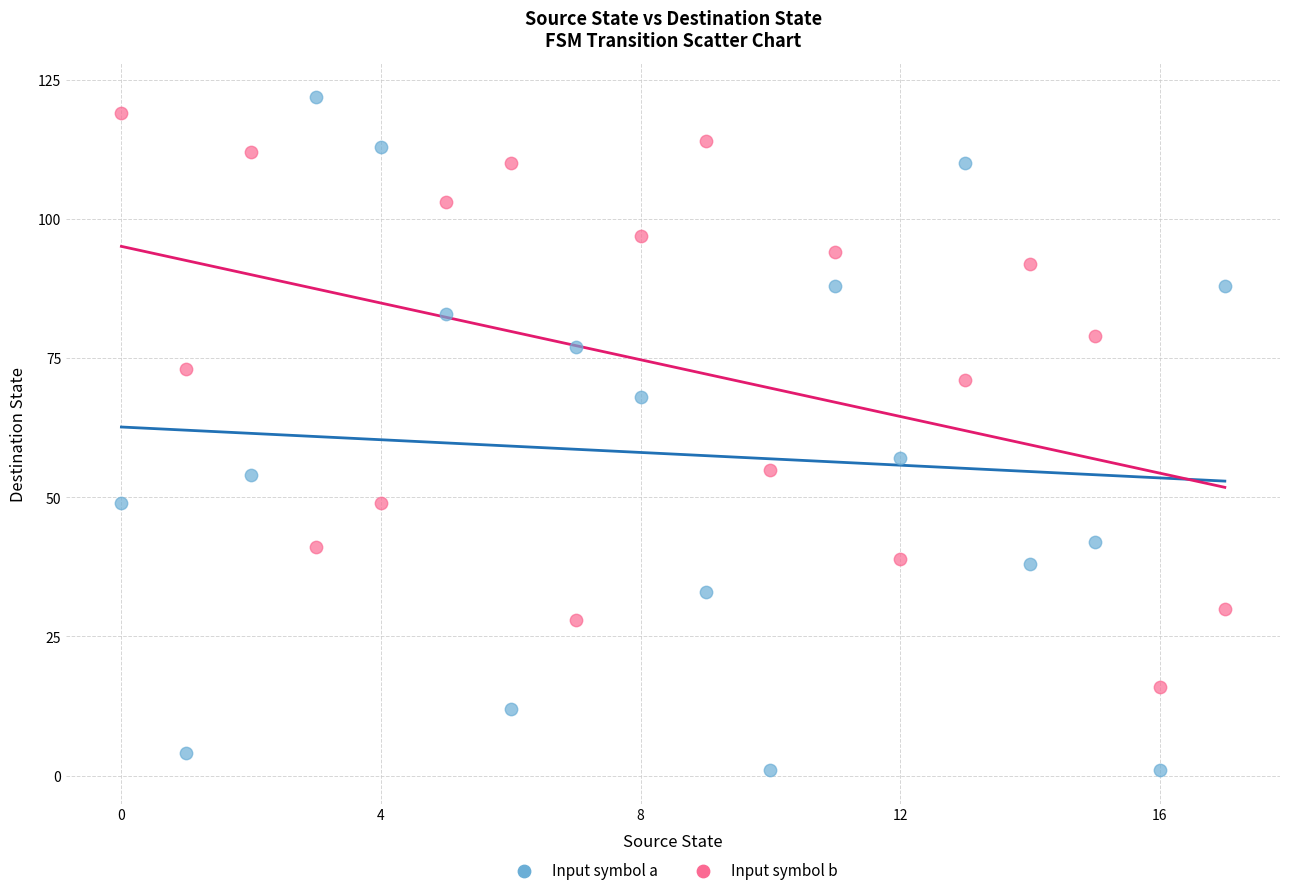

Across all data points, what is the range of Y values (max minus min)?

121